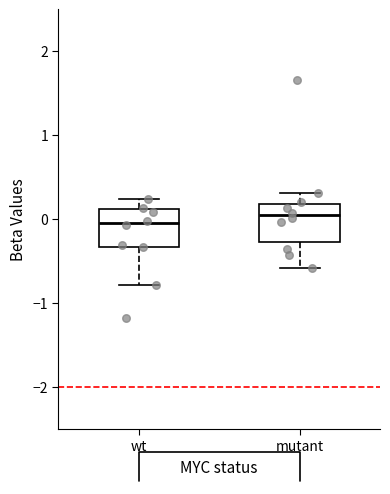

Where does the upper whisker of the box for wt end on the y-axis? The values are not printed on the chart, so give them approximately, as read against the axis.

0.2